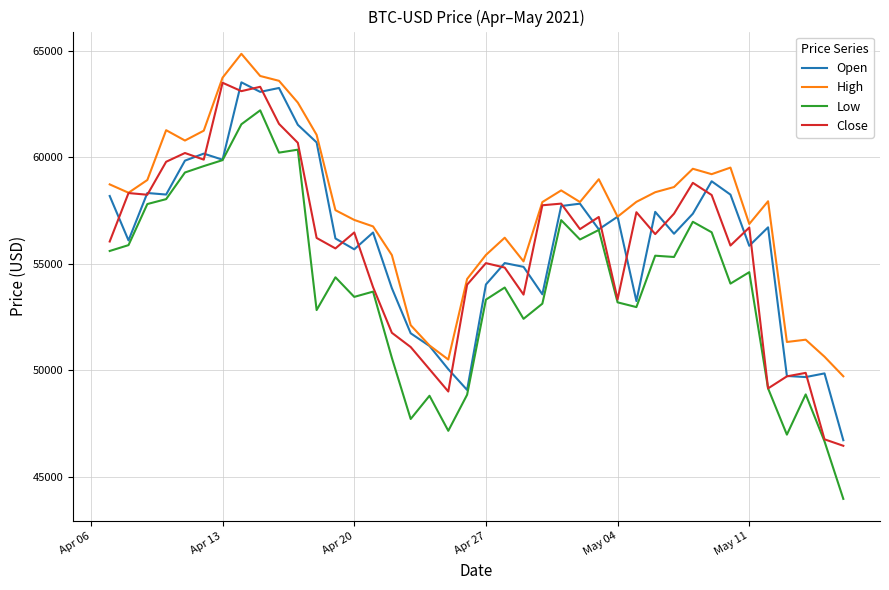

Which series has the widest spread of values?

Low